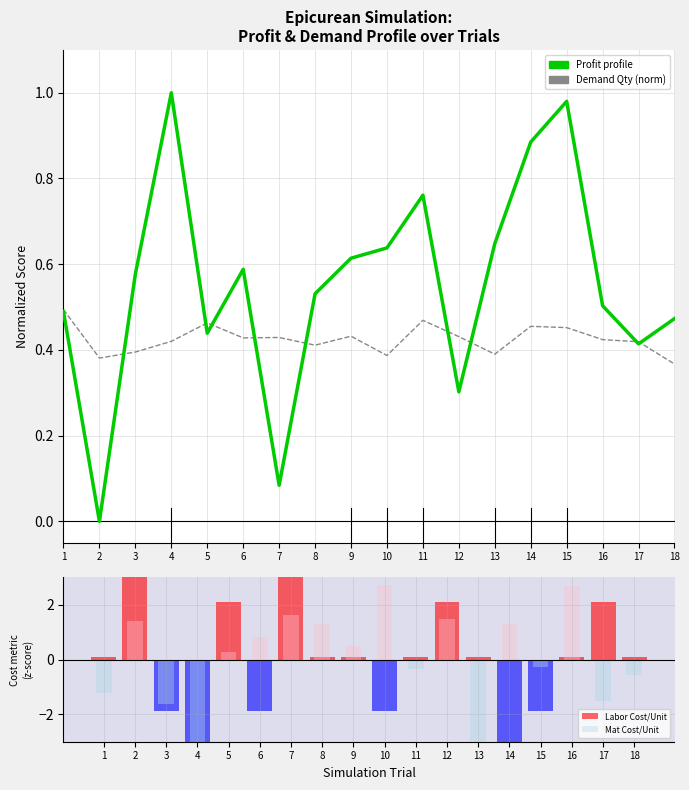

What is the lowest value of the Demand Qty (norm) series?

0.4